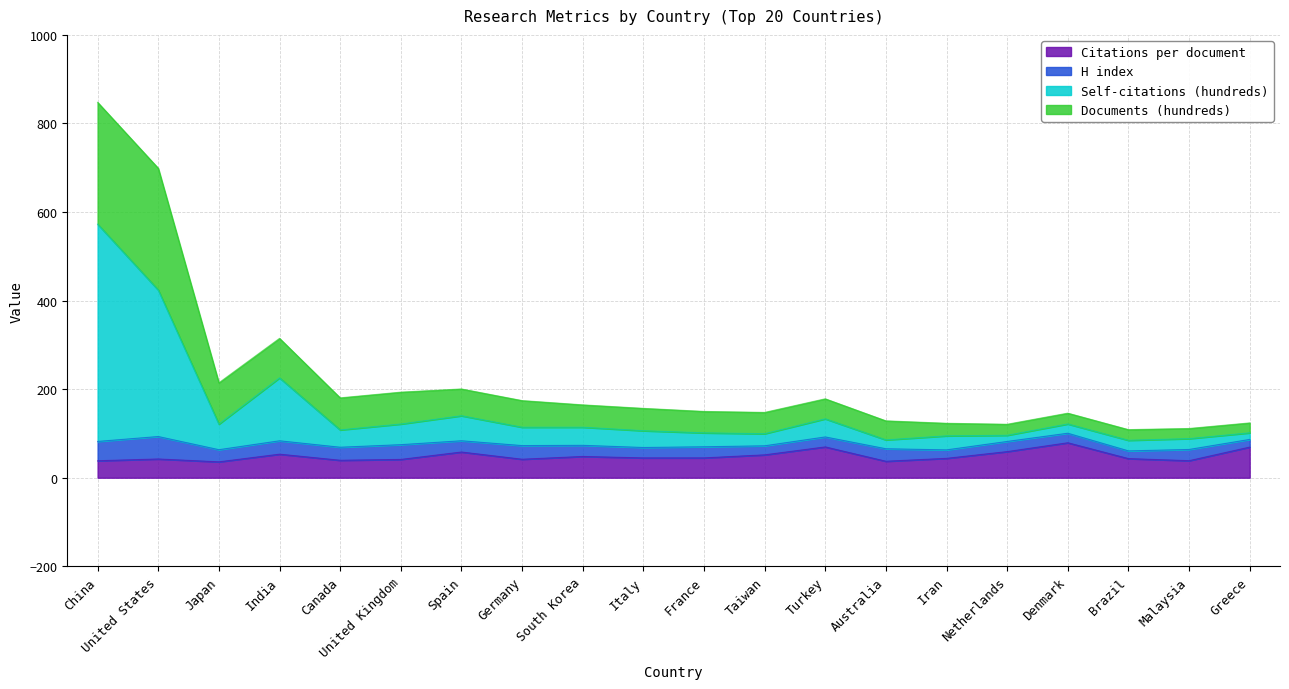

True or false: Citations per document has more than 1 points higher than both neighbors.

True